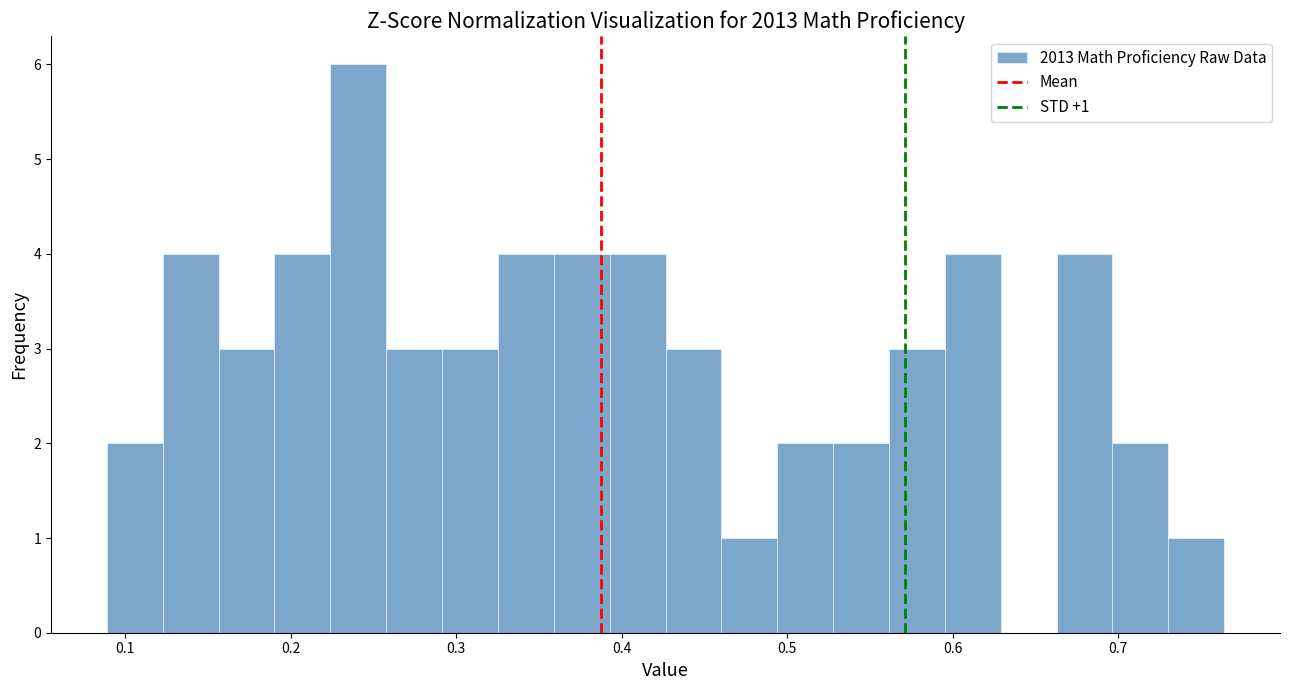

Read against the x-axis, roughly where is the centre of the tallest bar?

0.24